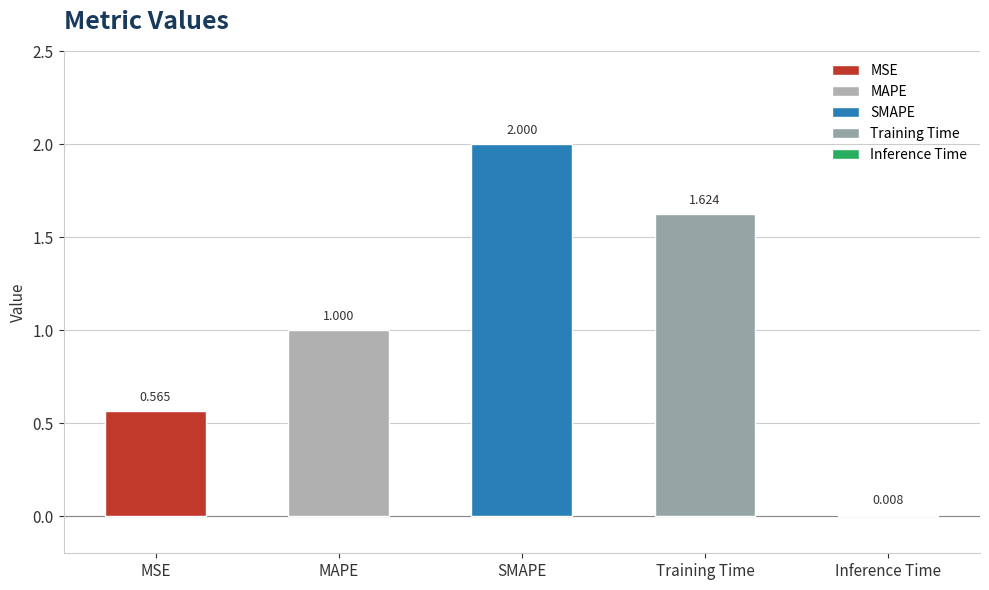

What is the label of the 3rd bar from the right?

SMAPE